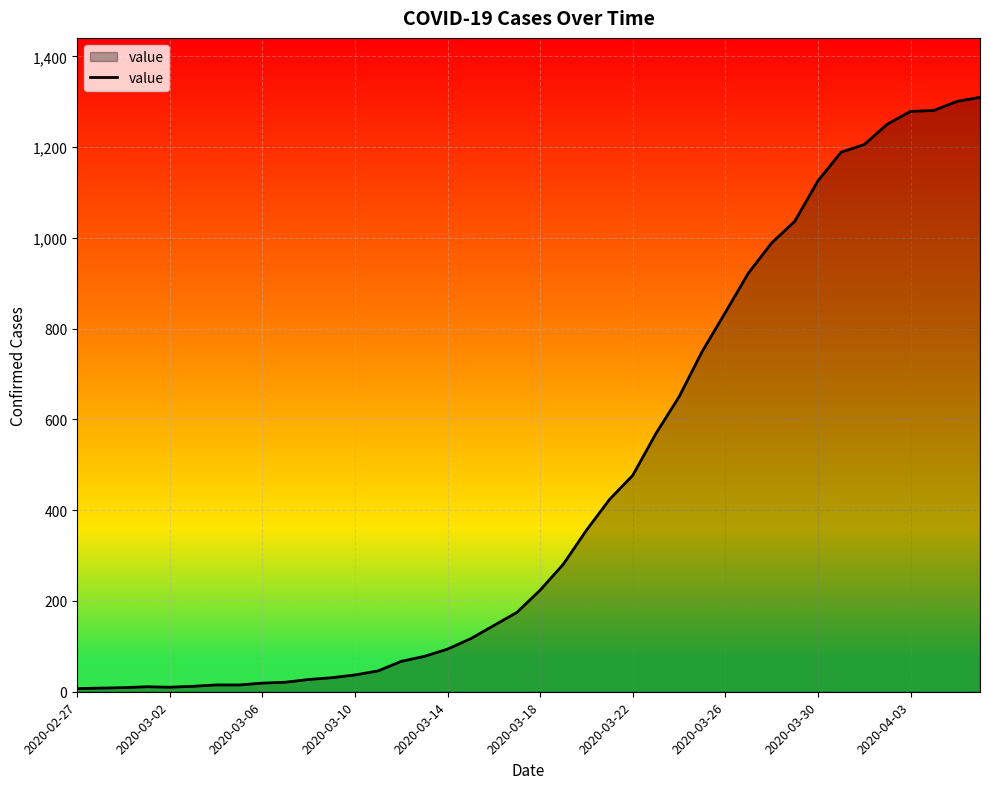

What is the maximum value shown in the chart?

1310